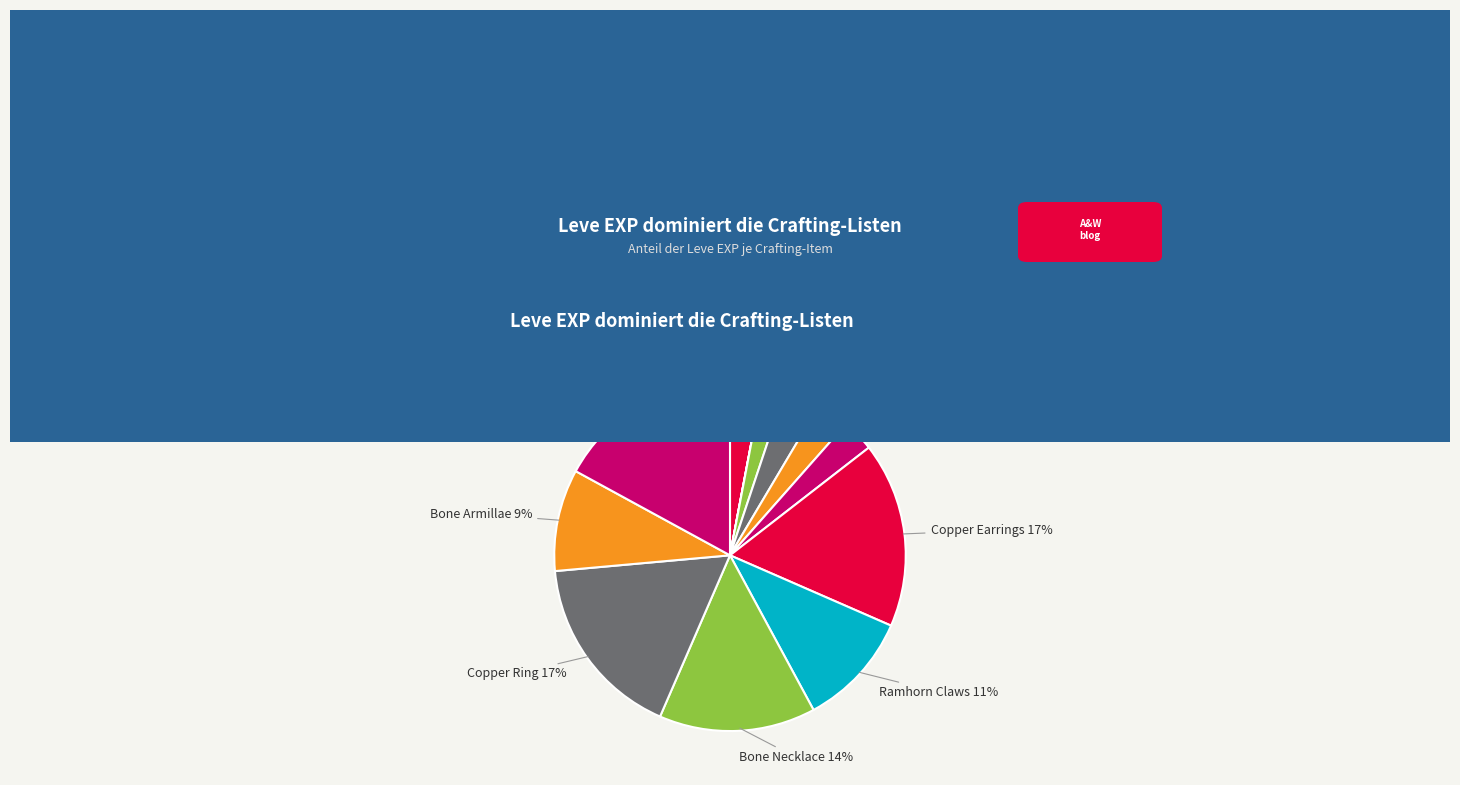

To the nearest percent, what is the difference between the largest and smallest slice percentages?

15%